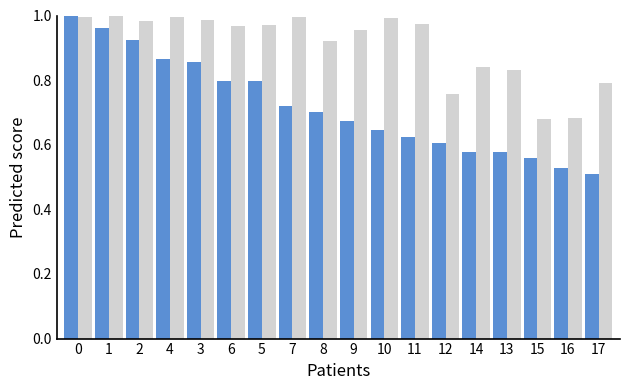

How many bars are there in total?

36